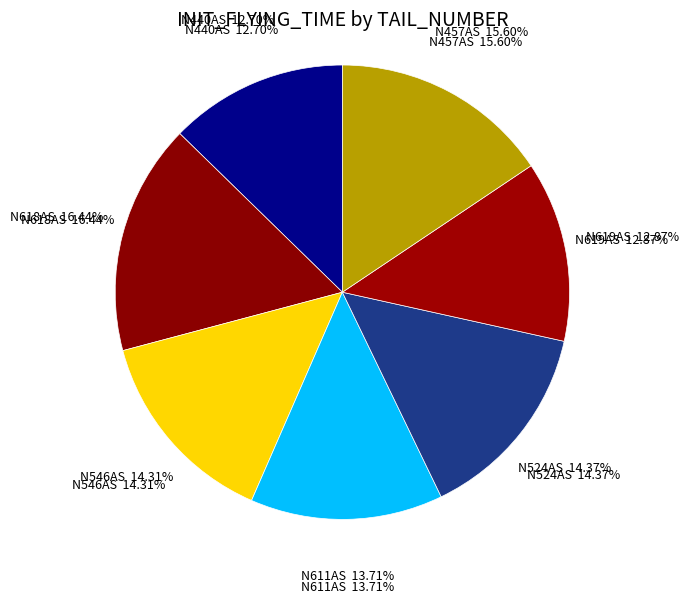

To the nearest percent, what is the difference between the N457AS and N546AS slice percentages?

1%